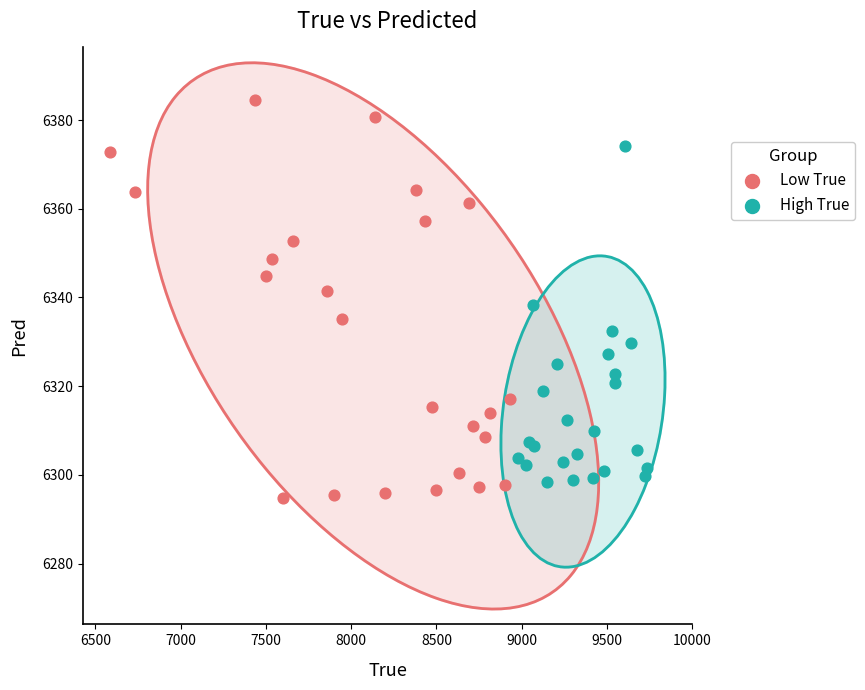

Which series has the widest spread of Y values?

Low True